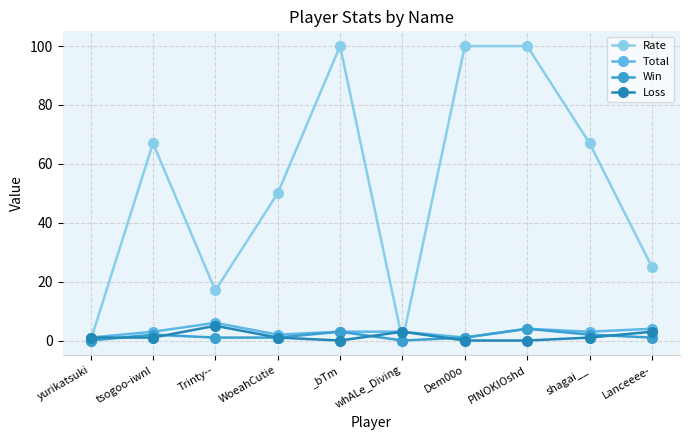

Reading left to right, transcribe all the data shown in this chart.

Rate: yurikatsuki=0	tsogoo-iwnl=67	Trinty--=17	WoeahCutie=50	_bTm=100	whALe_Diving=0	Dem00o=100	PINOKIOshd=100	shagai__=67	Lanceeee-=25
Total: yurikatsuki=1	tsogoo-iwnl=3	Trinty--=6	WoeahCutie=2	_bTm=3	whALe_Diving=3	Dem00o=1	PINOKIOshd=4	shagai__=3	Lanceeee-=4
Win: yurikatsuki=0	tsogoo-iwnl=2	Trinty--=1	WoeahCutie=1	_bTm=3	whALe_Diving=0	Dem00o=1	PINOKIOshd=4	shagai__=2	Lanceeee-=1
Loss: yurikatsuki=1	tsogoo-iwnl=1	Trinty--=5	WoeahCutie=1	_bTm=0	whALe_Diving=3	Dem00o=0	PINOKIOshd=0	shagai__=1	Lanceeee-=3